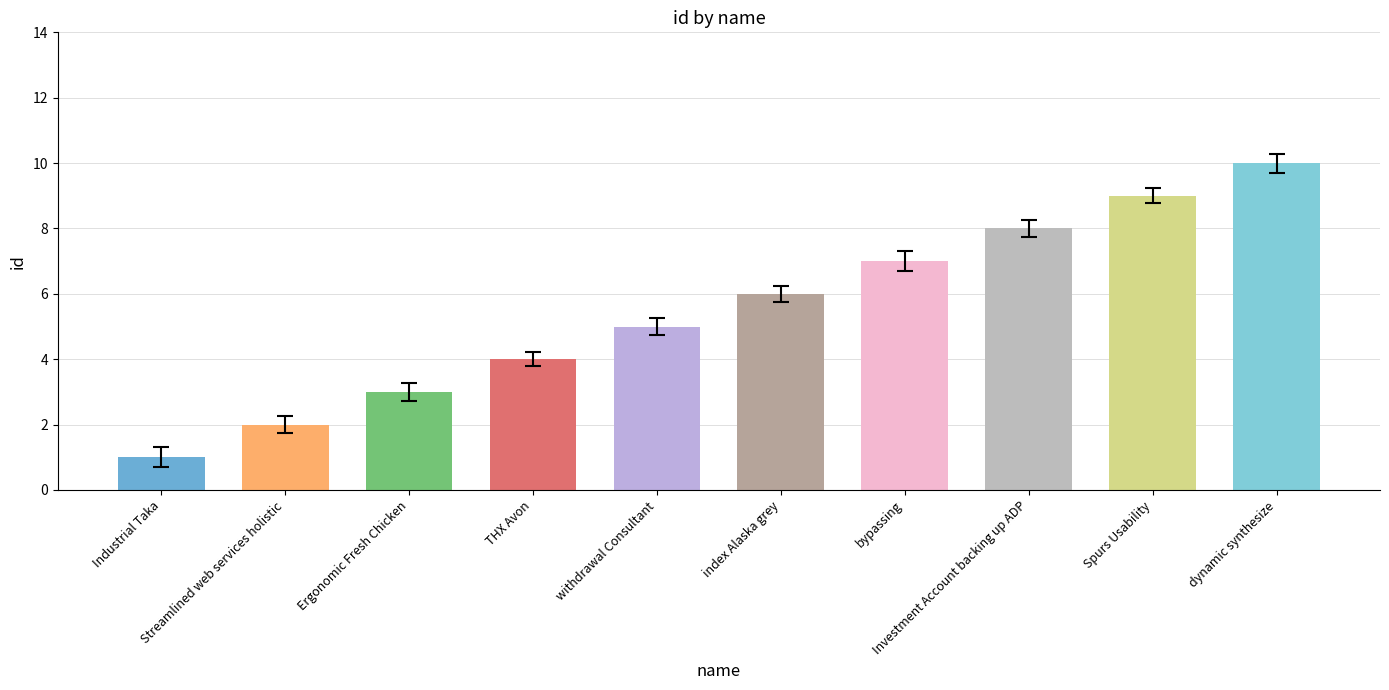

Reading left to right, list all the values displayed in this chart.

1	2	3	4	5	6	7	8	9	10